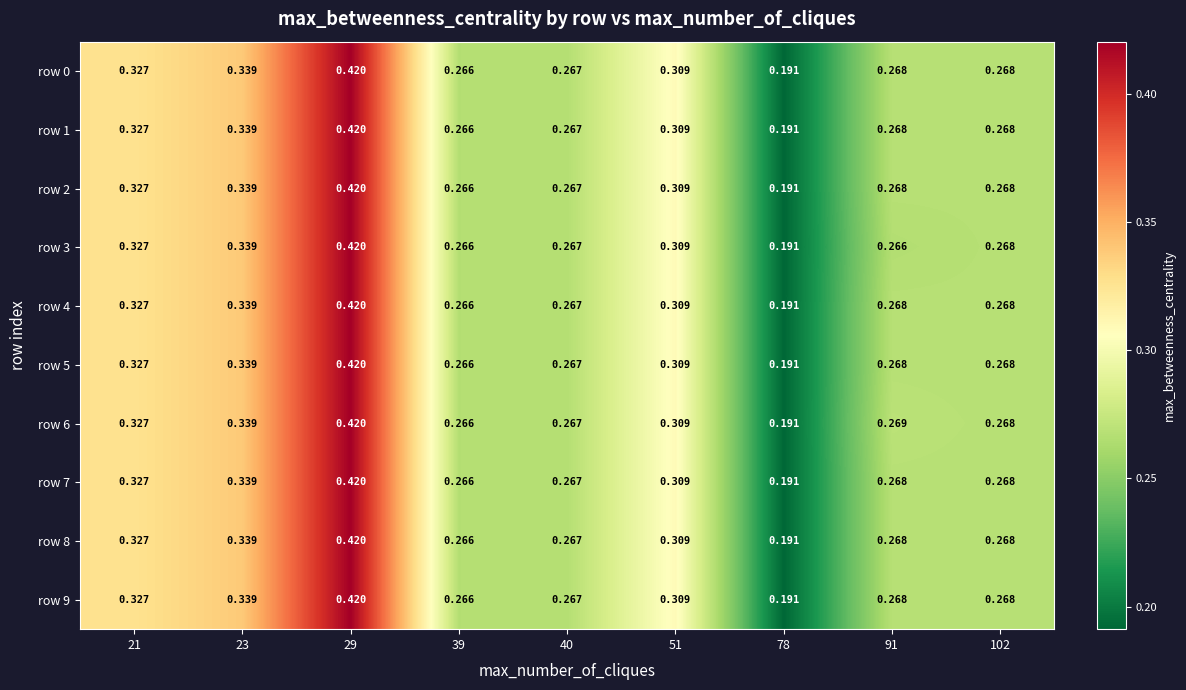

Is the value of row 1 at 29 greater than the value of row 2 at 40?

Yes